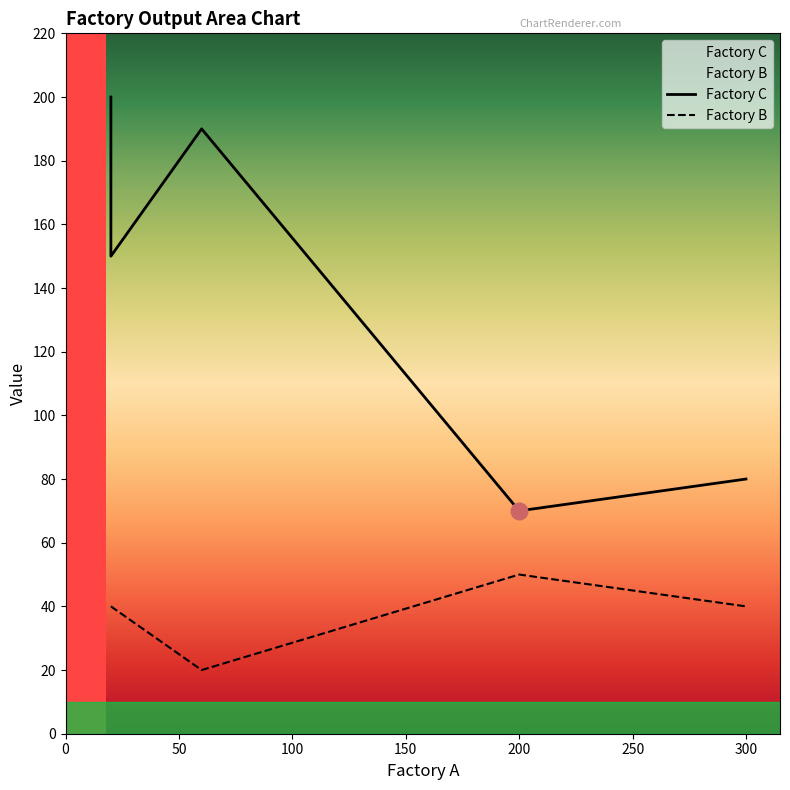

Rank the series at Supplier A from lowest to highest value.

Factory B, Factory C